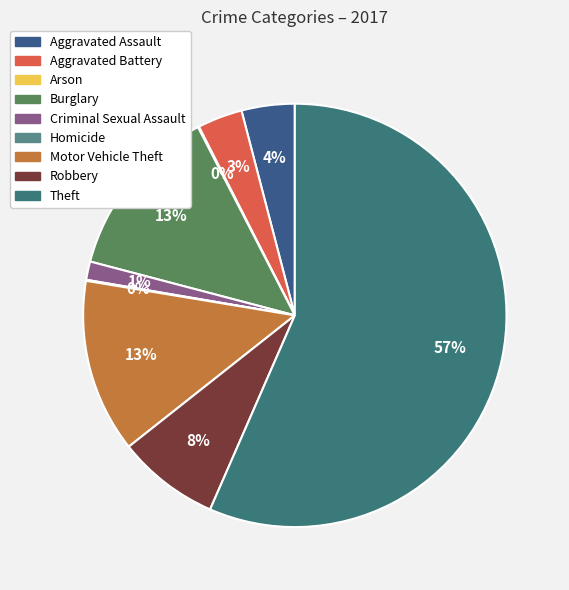

What is the change in value from Aggravated Assault to Arson?

-51